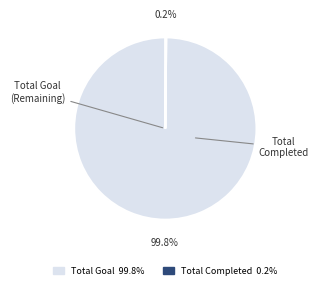

Is there any slice that represents more than half of the pie?

Yes